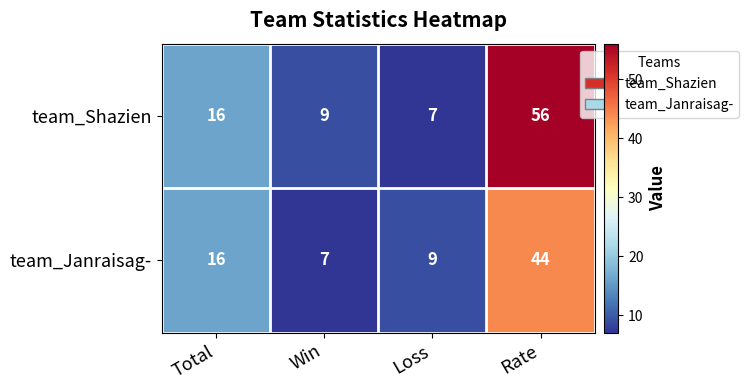

Reading left to right, what are all the values shown in this chart?

team_Shazien: 16	9	7	56
team_Janraisag-: 16	7	9	44